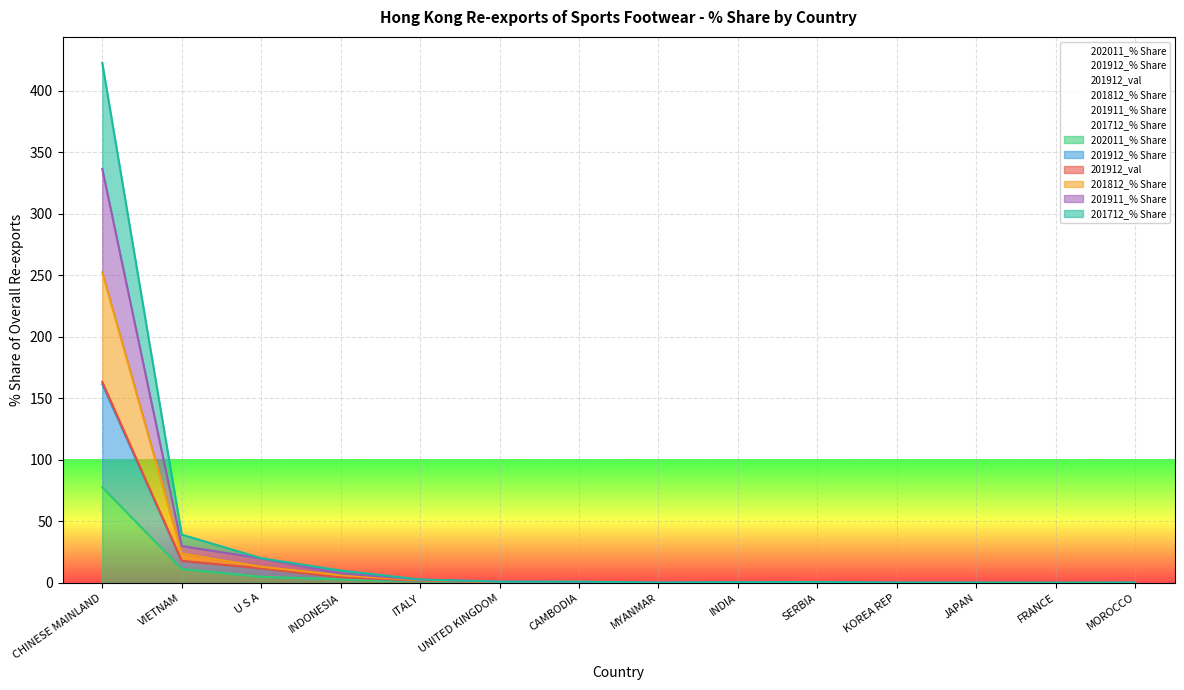

True or false: 201912_val has more than 0 interior local peaks.

True